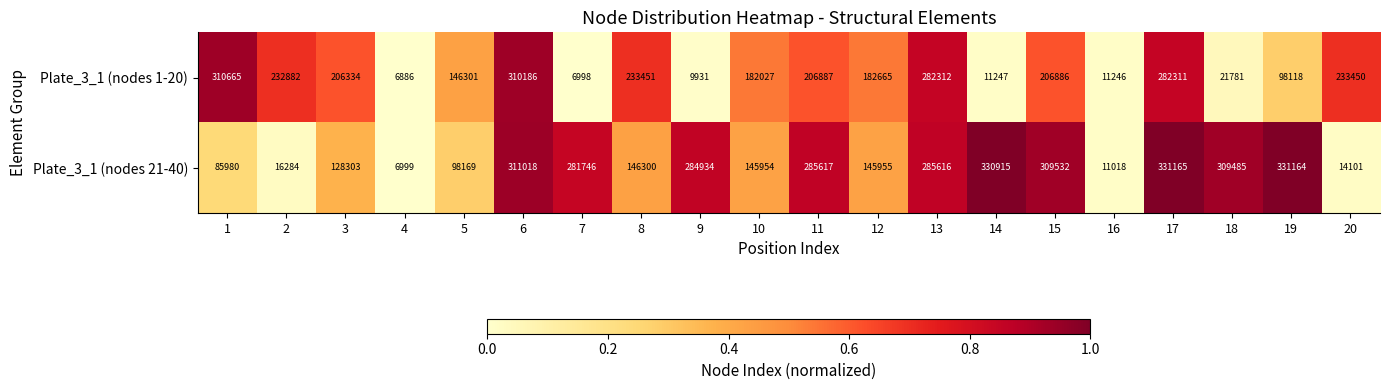

How many values in the Plate_3_1 (nodes 1-20) series are below 206334?

10